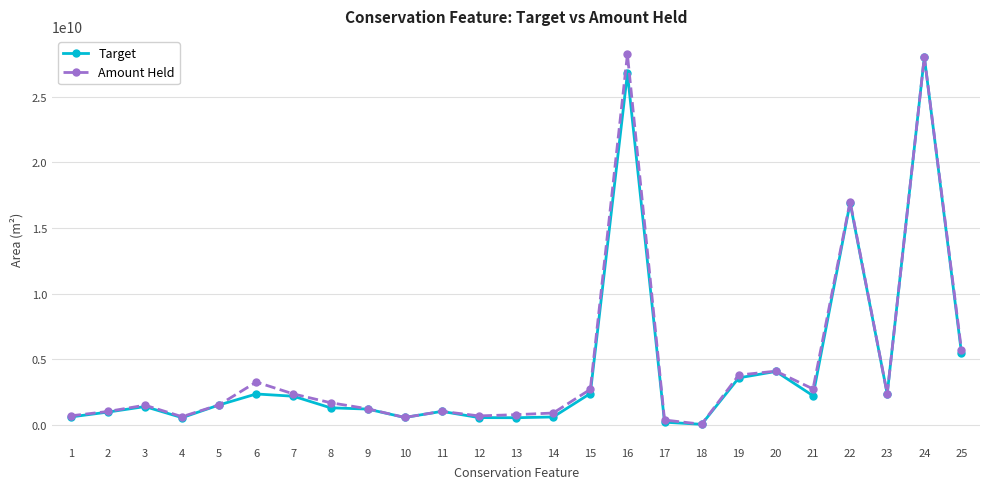

What is the highest value of the Amount Held series?

28240462944.7